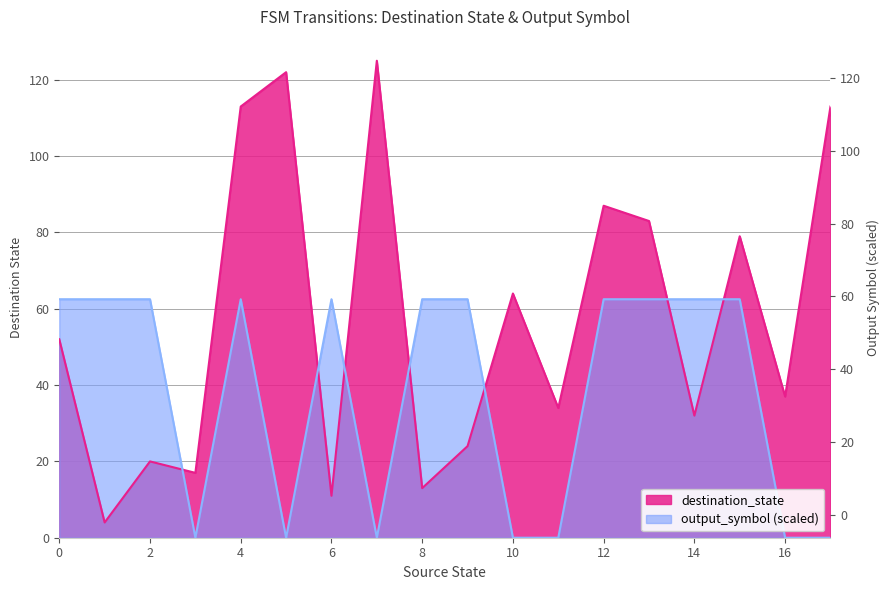

Where is destination_state nearest to the value 64?

10